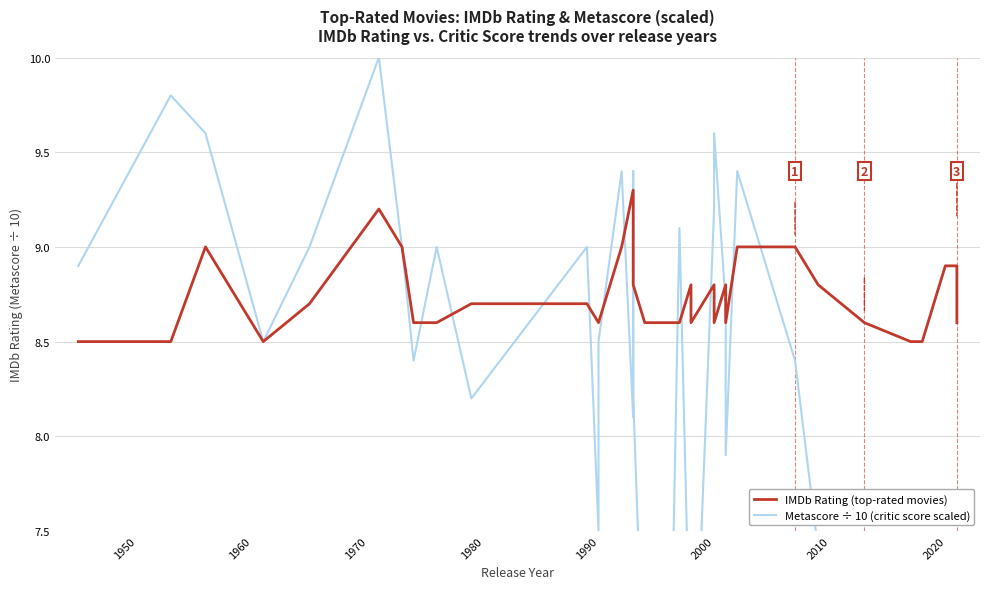

True or false: IMDb Rating (top-rated movies) and Metascore ÷ 10 (critic score scaled) cross at least once.

True